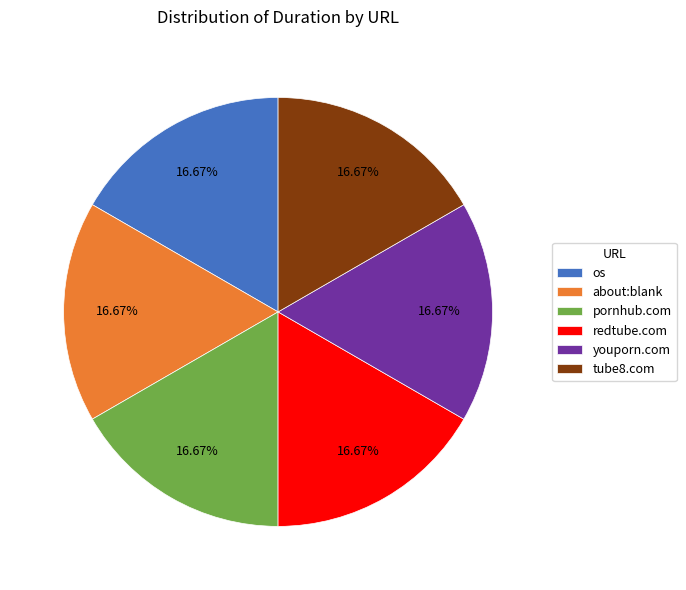

Is there a majority slice in this chart?

No